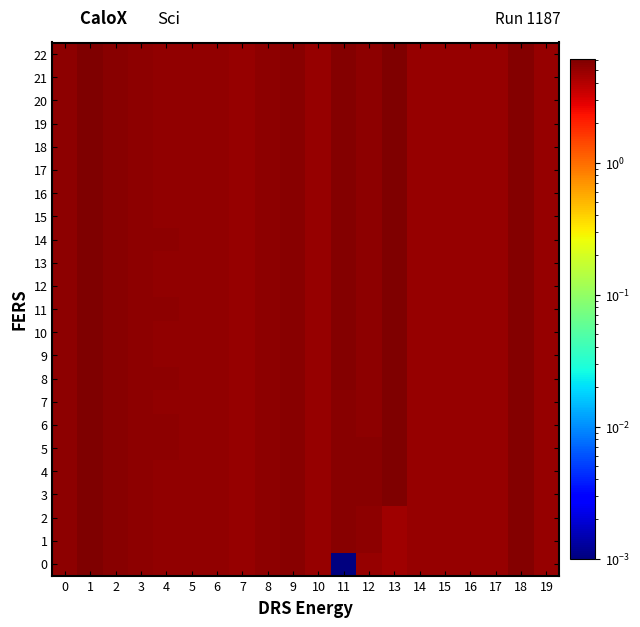

Rank the series by their maximum value, from highest to lowest.

0, 1, 2, 3, 4, 5, 6, 8, 17, 18, 9, 22, 19, 20, 21, 16, 15, 7, 10, 13, 14, 11, 12